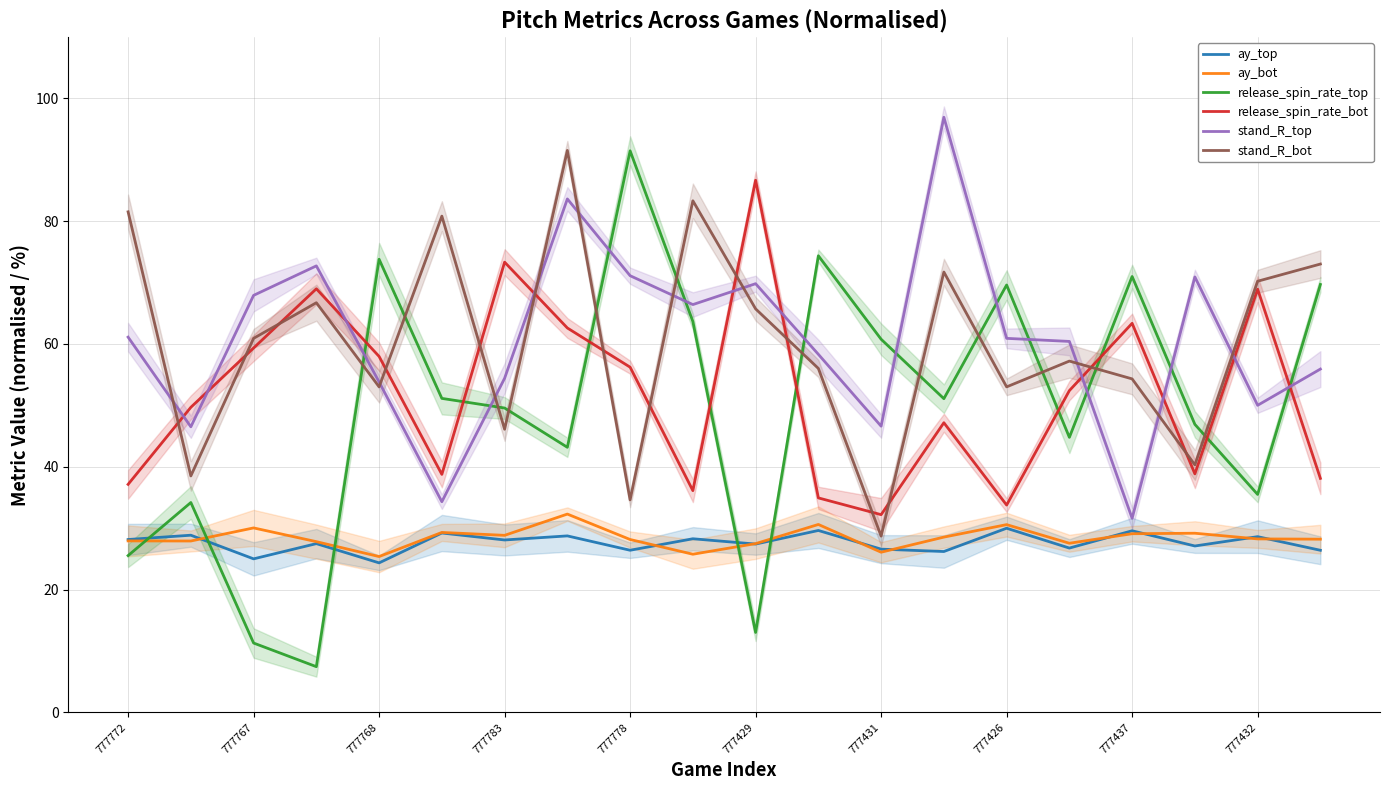

Which series has the widest spread of values?

release_spin_rate_top